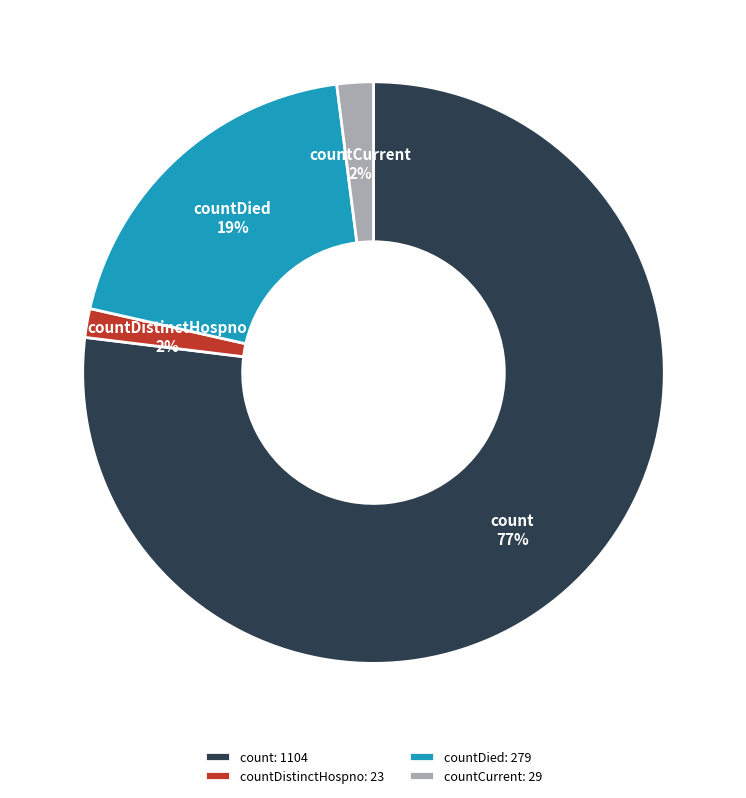

To the nearest percent, what percentage of the pie is countDied?

19%